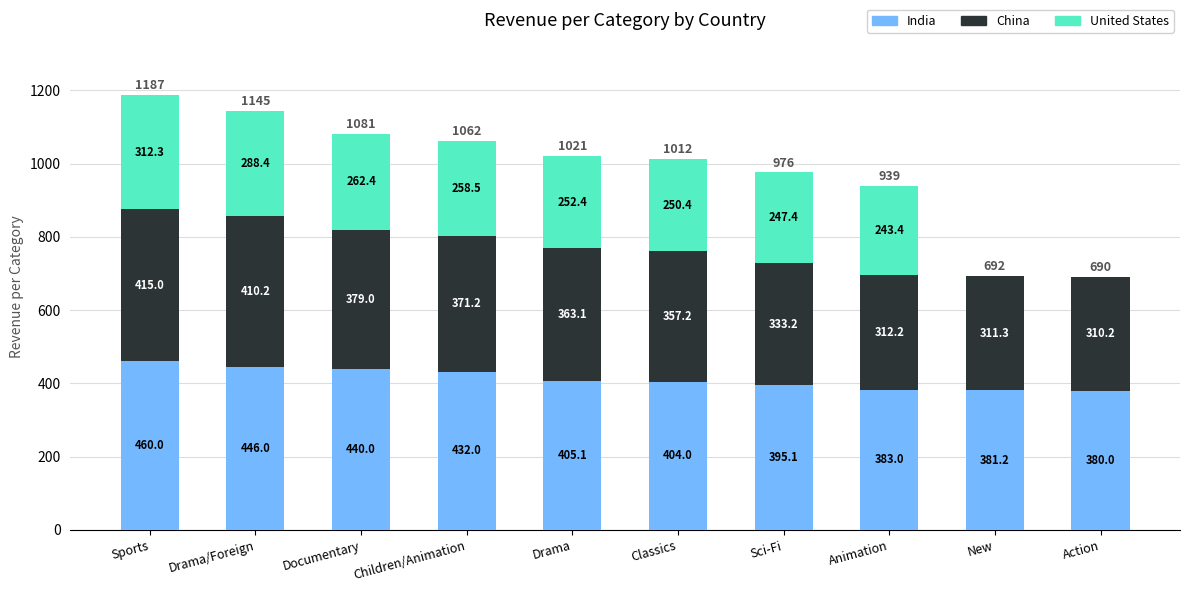

Is it true that India equals 395.1 at Sci-Fi?

True